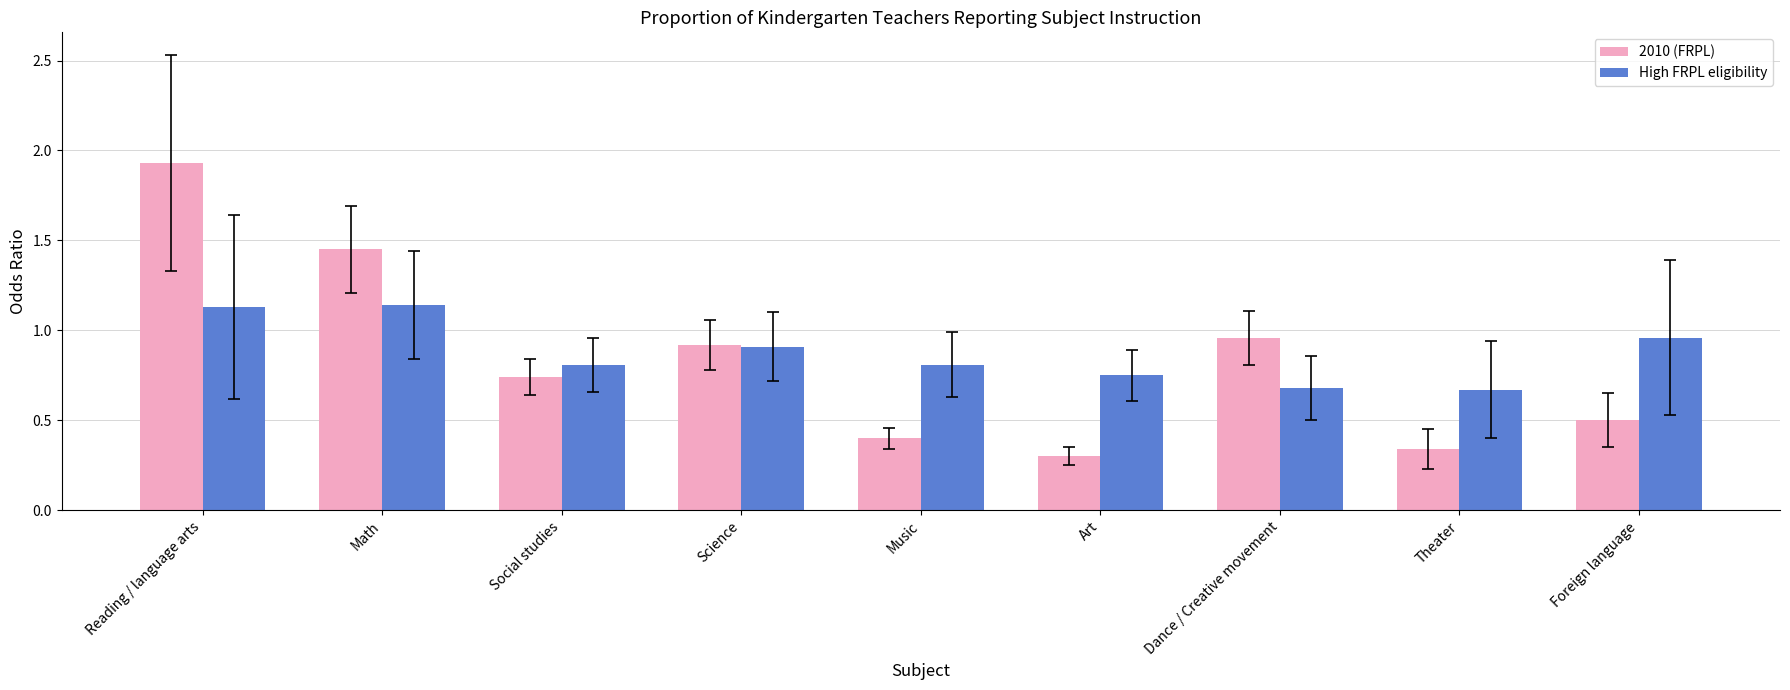

How many series are shown in this chart?

2